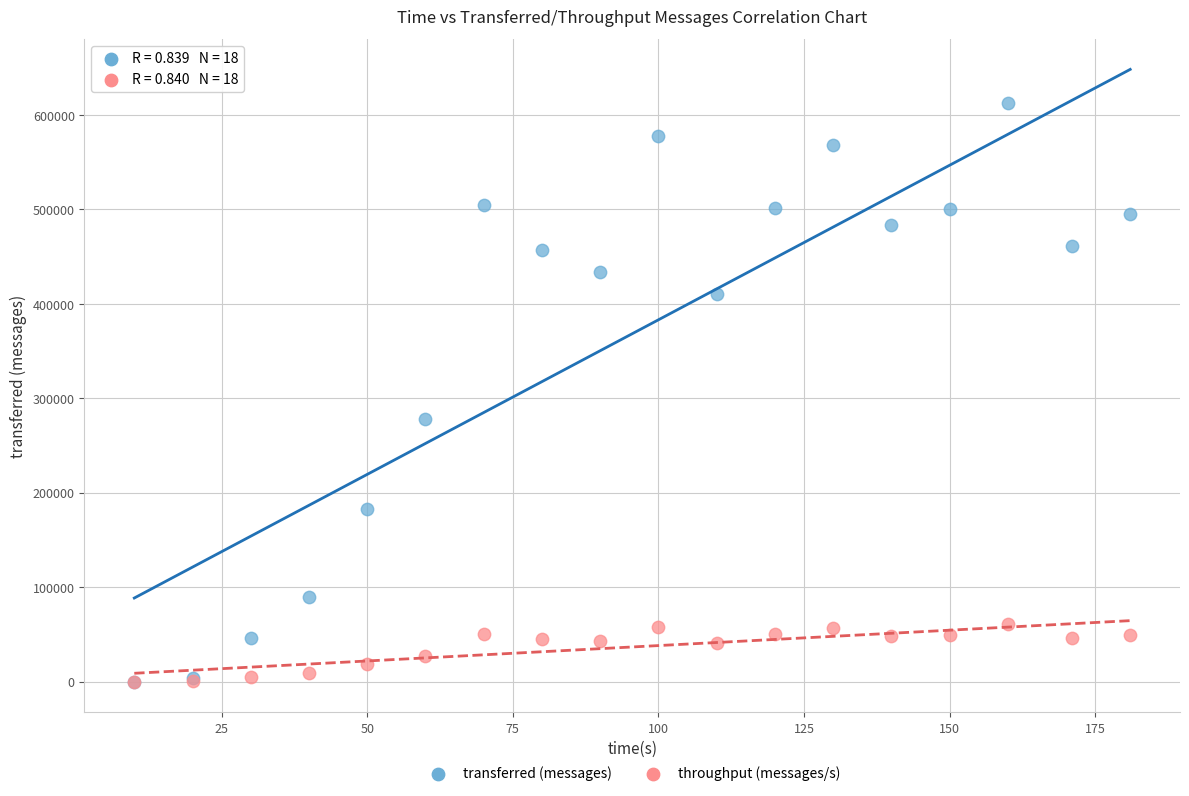

Which series reaches the maximum Y coordinate?

transferred (messages)